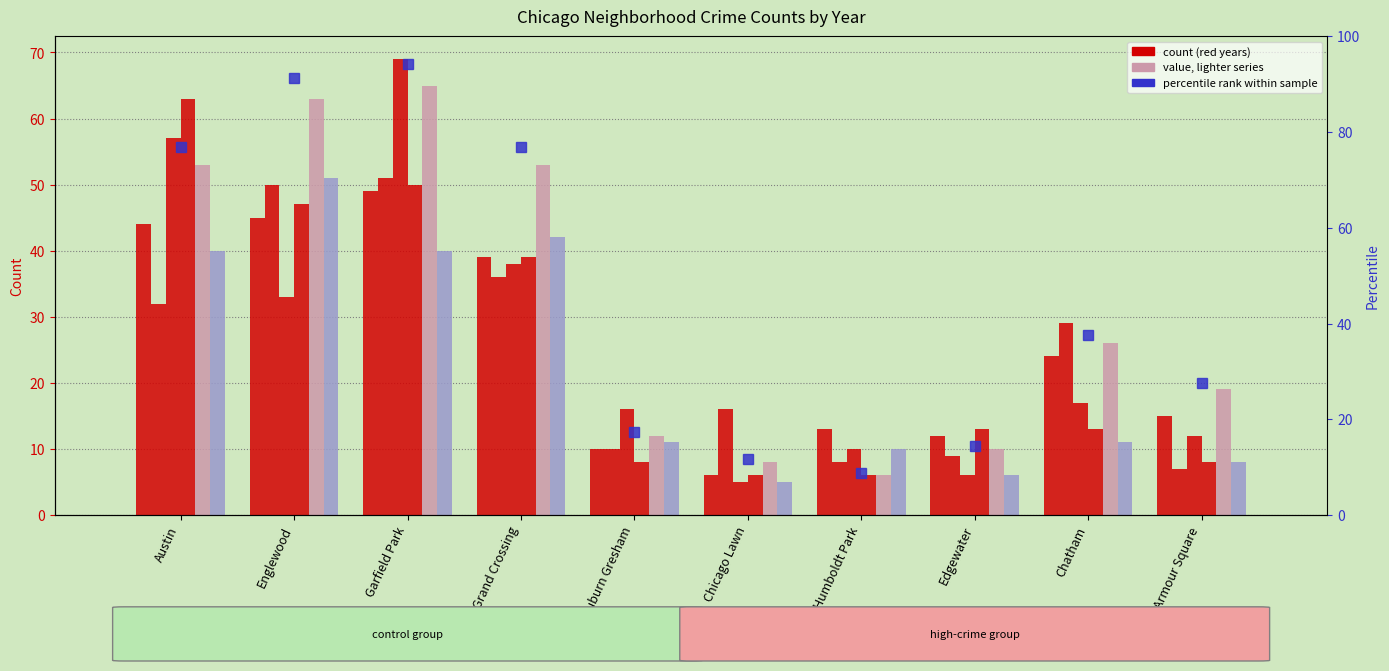

The value of 2017 at Armour Square is 7. True or false?

True